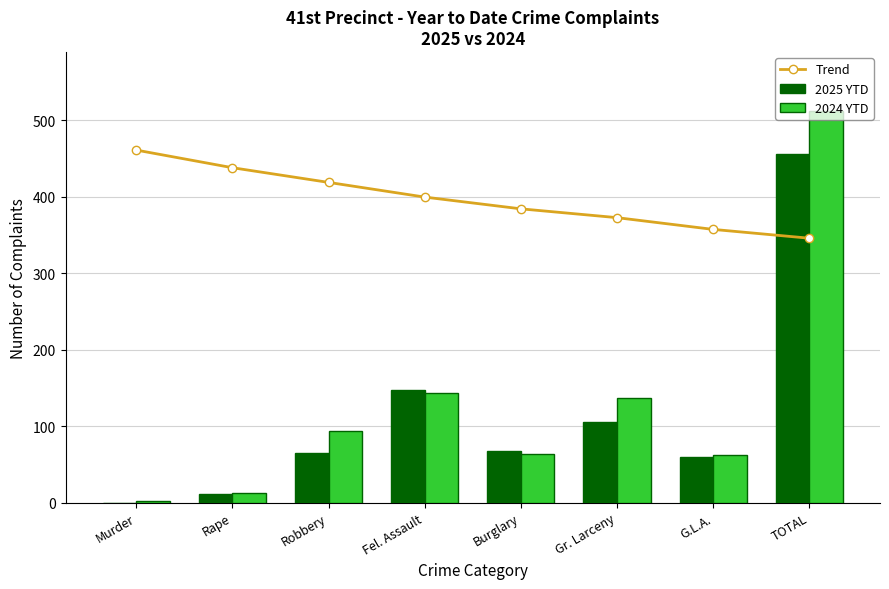

Which has a higher value, TOTAL or Robbery?

Robbery